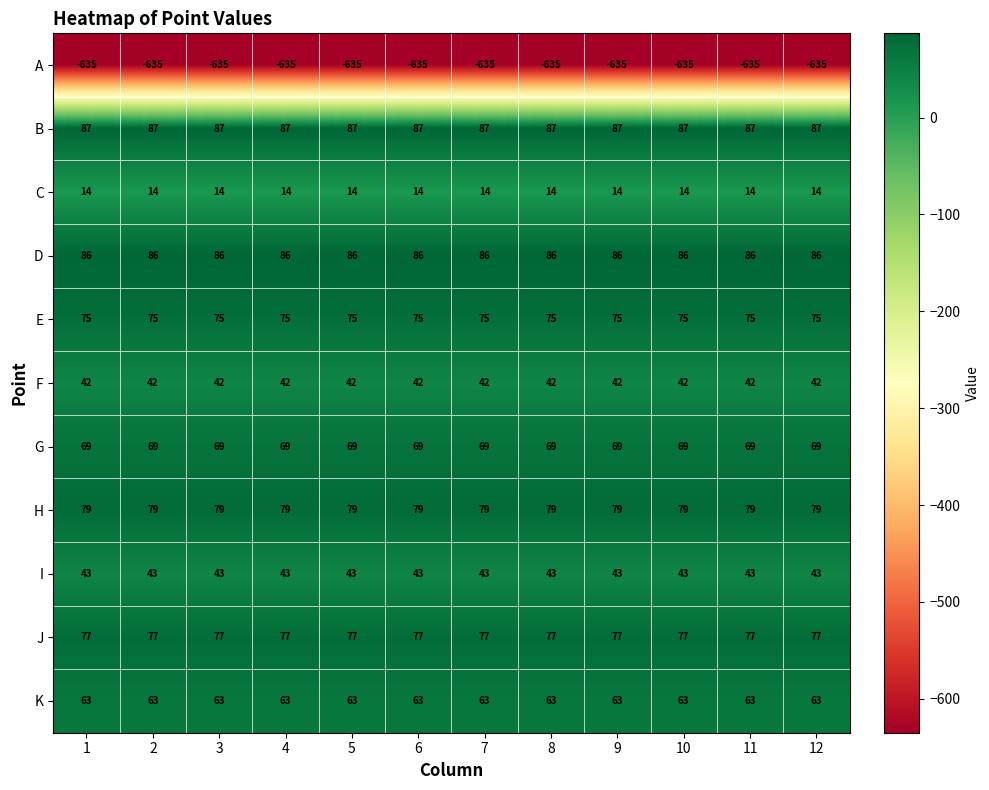

Is it true that E equals 134 at 7?

False